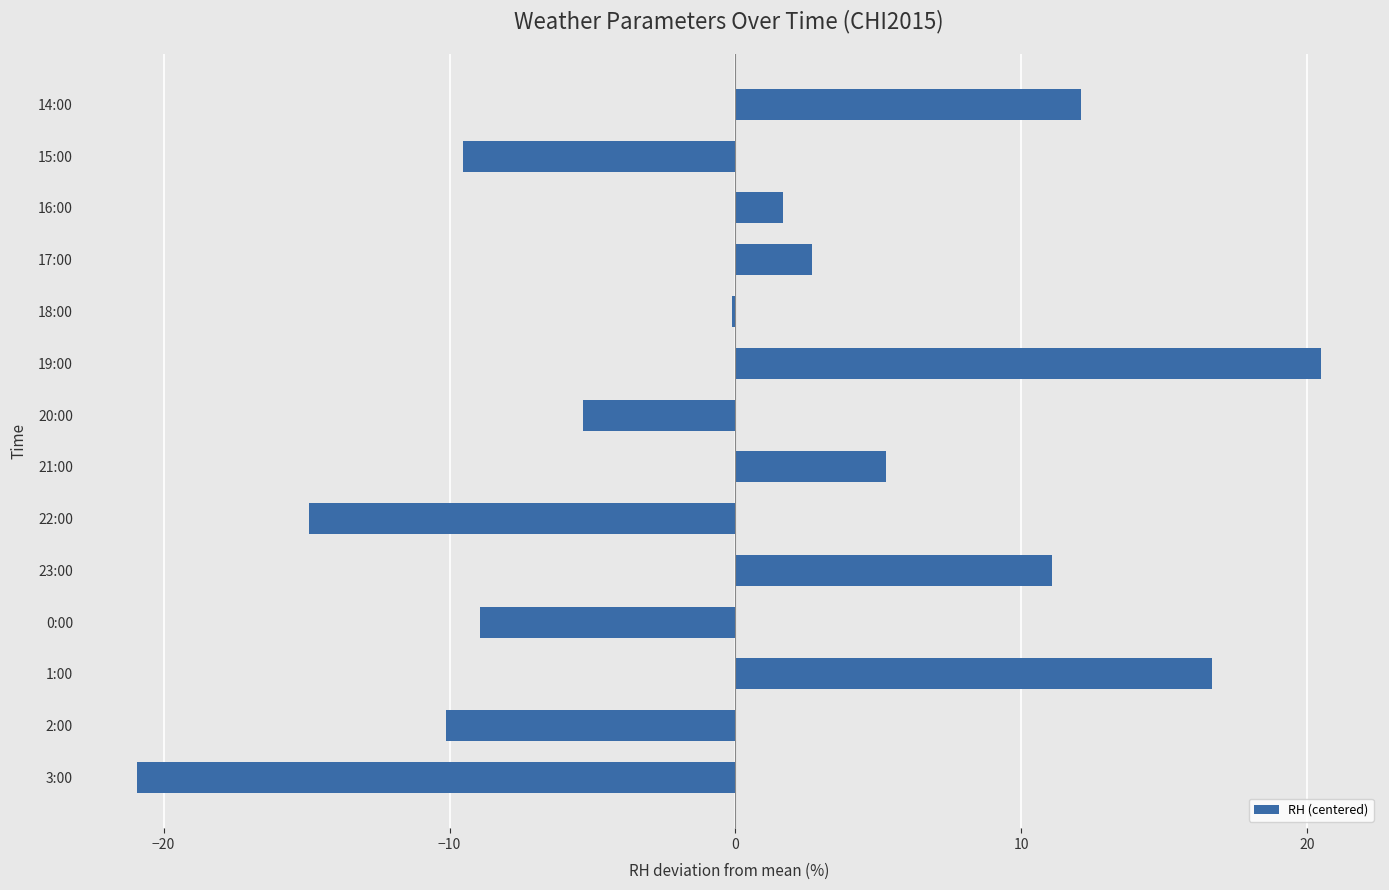

Where is the data nearest to the value 0?

18:00